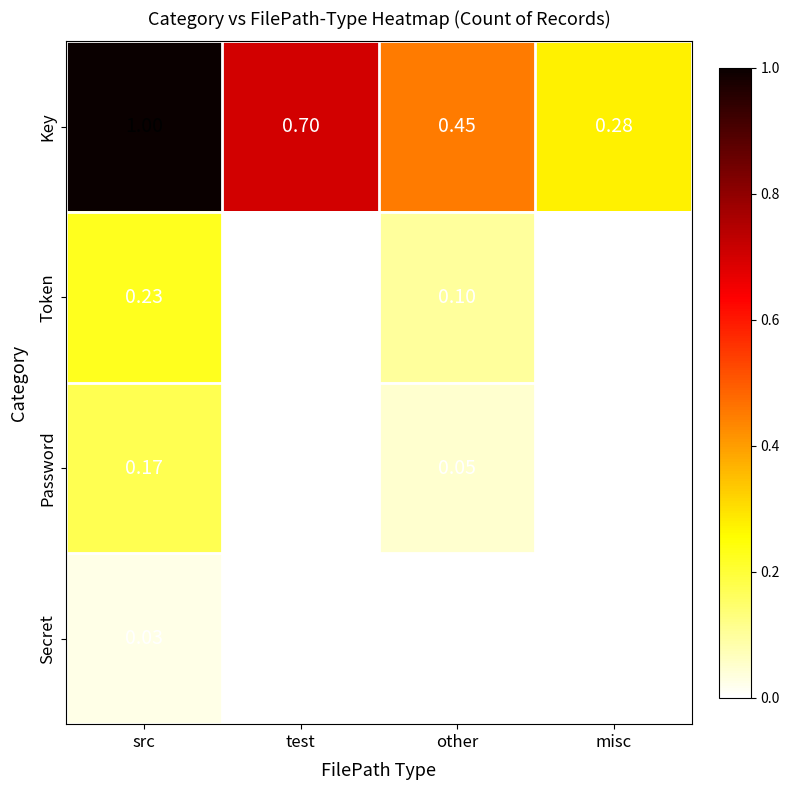

Between src and test, which series saw the biggest shift?

Key